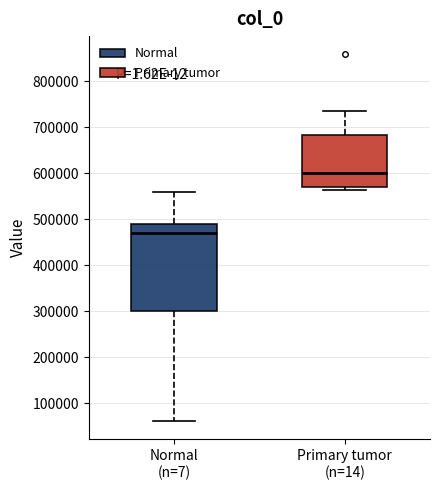

Reading left to right, transcribe this box plot: for each box, give where its median line is, the range the box spans, and where its two whiskers end, as read against the y-axis. The values are not printed on the chart, so give them approximately, as read against the axis.

Normal (n=7): median 470000, box 300000 to 490000, whiskers 60000 to 560000
Primary tumor (n=14): median 600000, box 570000 to 680000, whiskers 560000 to 740000